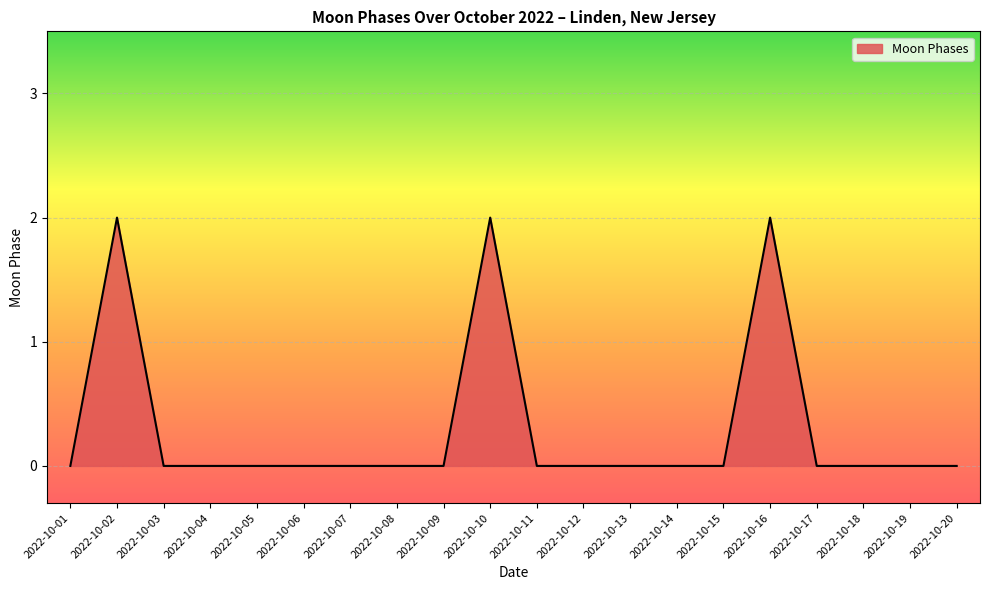

What is the greatest value displayed?

2